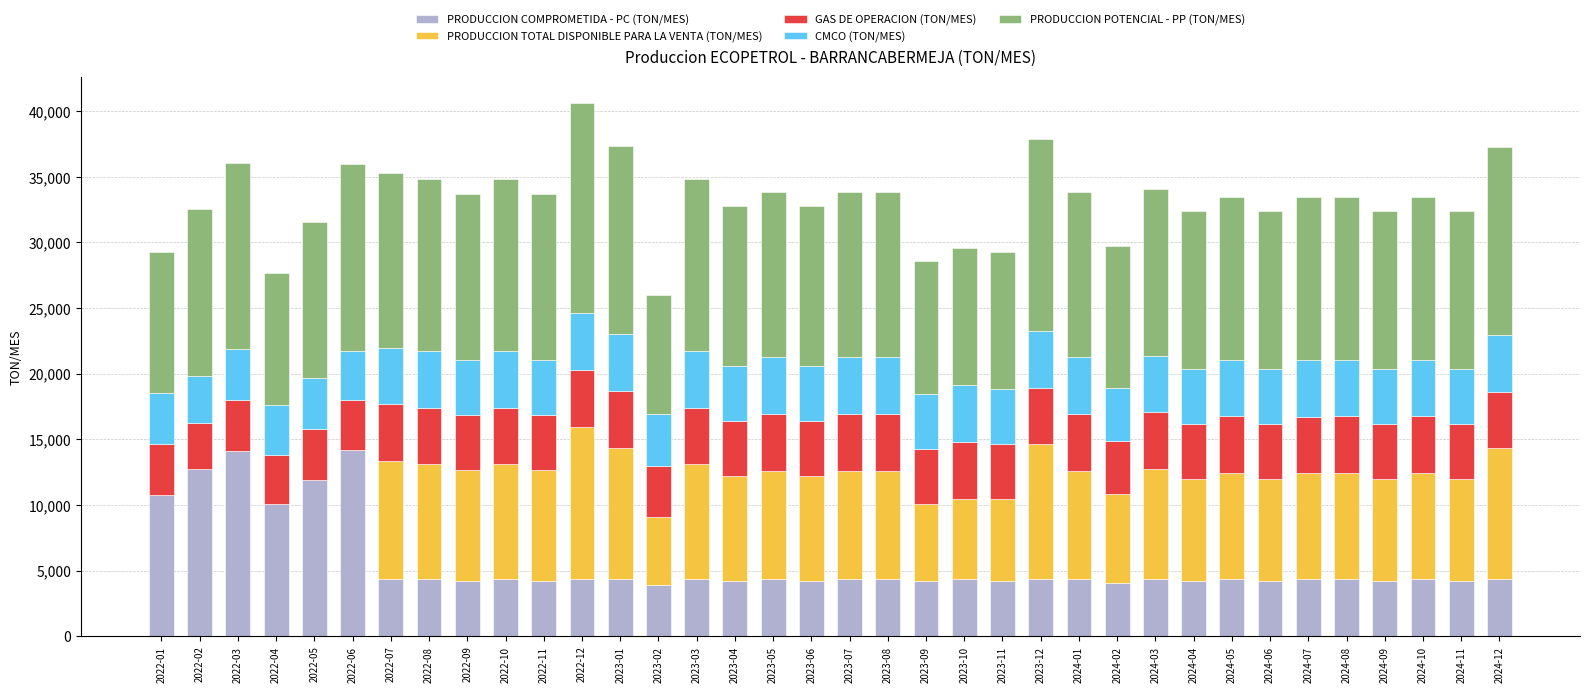

What is the total value across all series at 2022-08?

34826.9